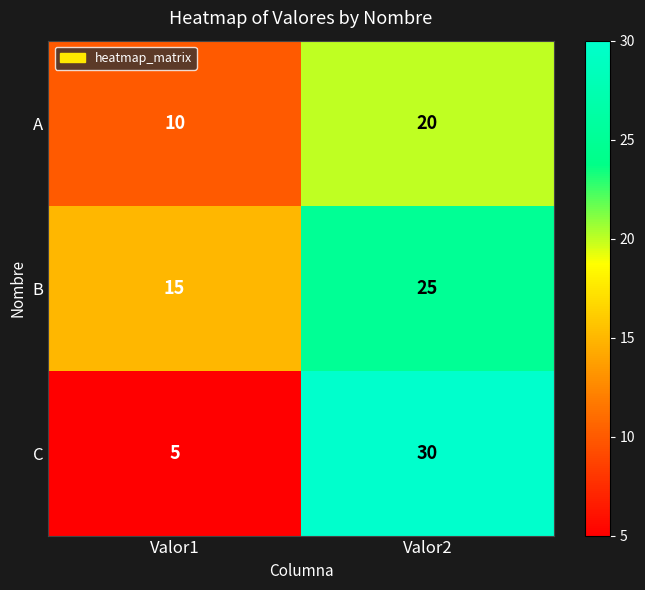

How many data points does each series have?

2